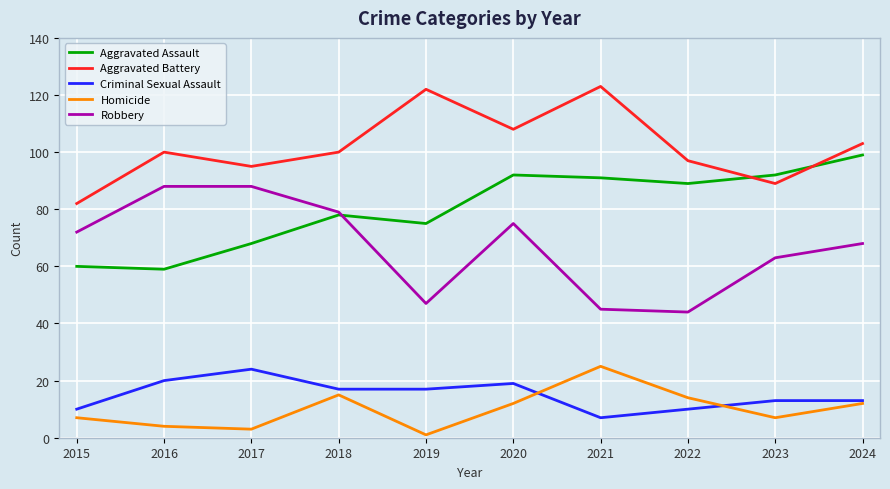

True or false: Aggravated Battery and Criminal Sexual Assault cross at least once.

False